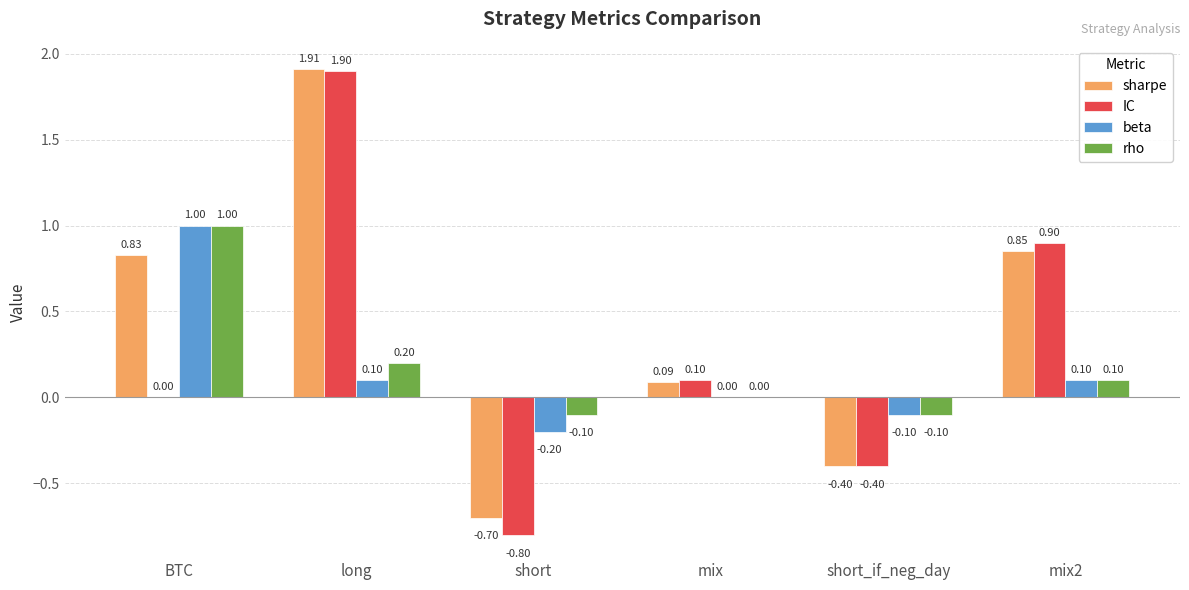

What is the sum of all beta values?

0.9